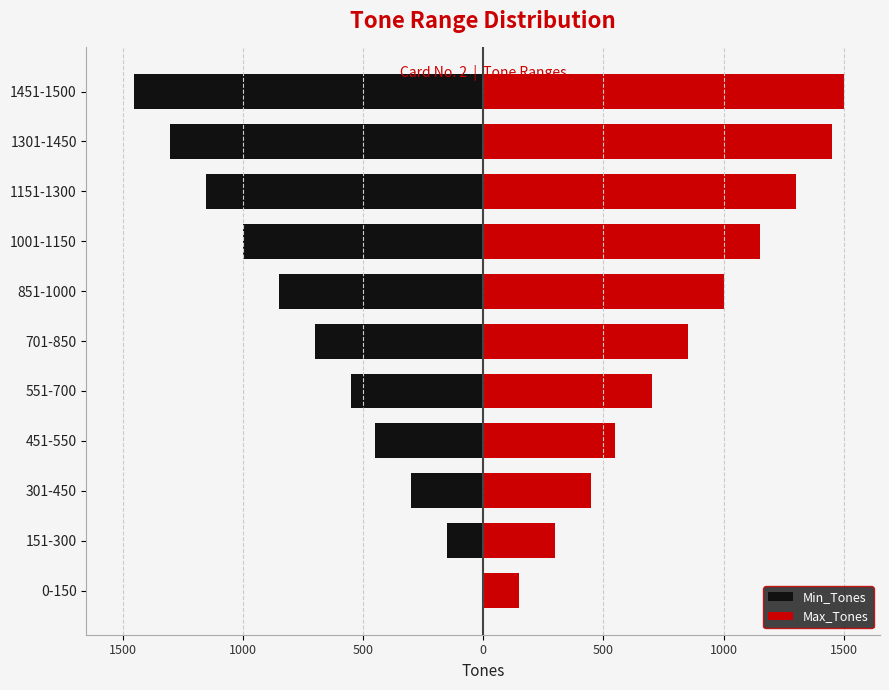

What is the sum of all Min_Tones values?

-7910